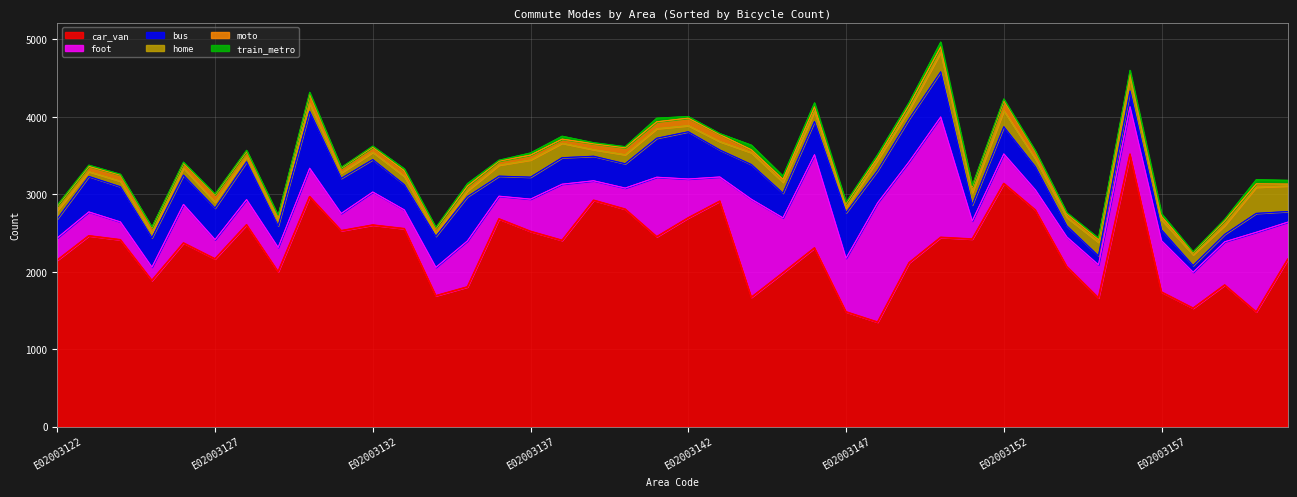

Where does the foot series first go above 427?

E02003126